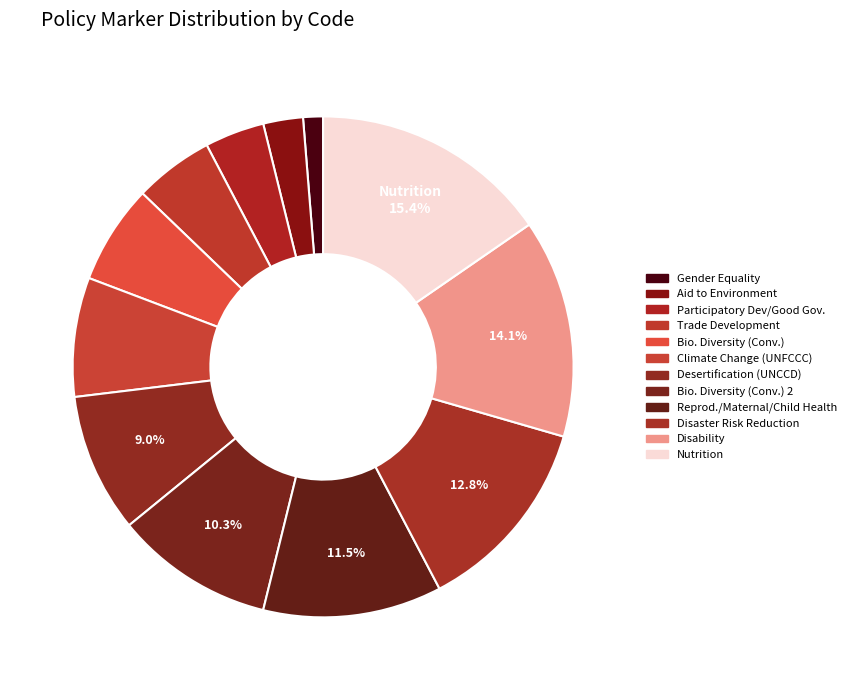

How many slices are in this pie chart?

12